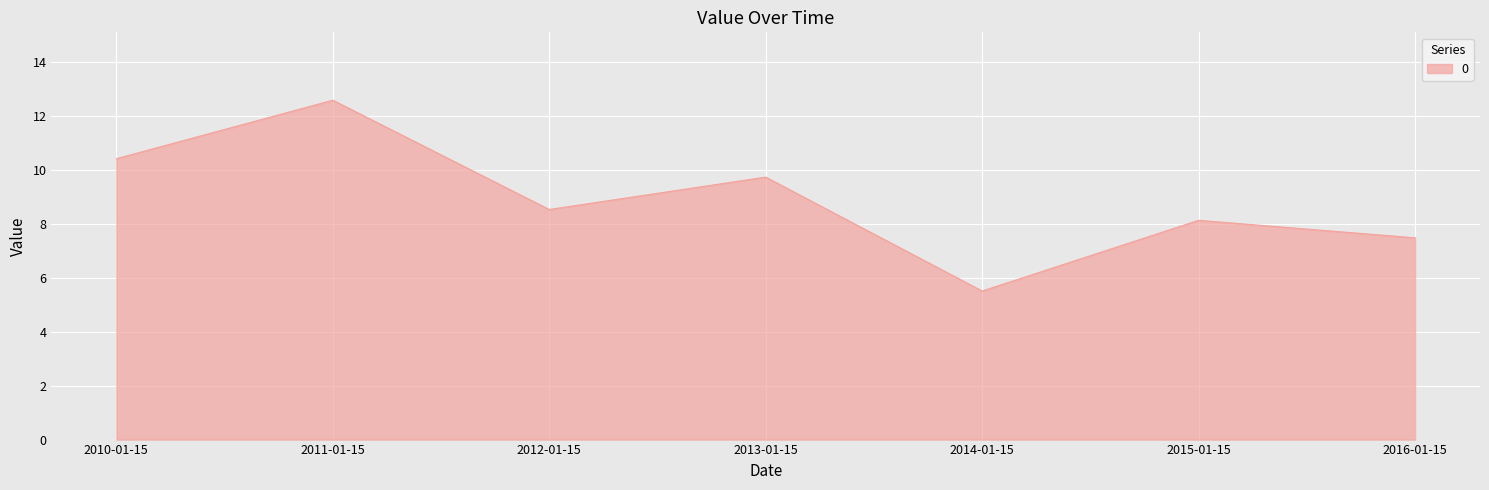

How many distinct data groups are displayed?

1